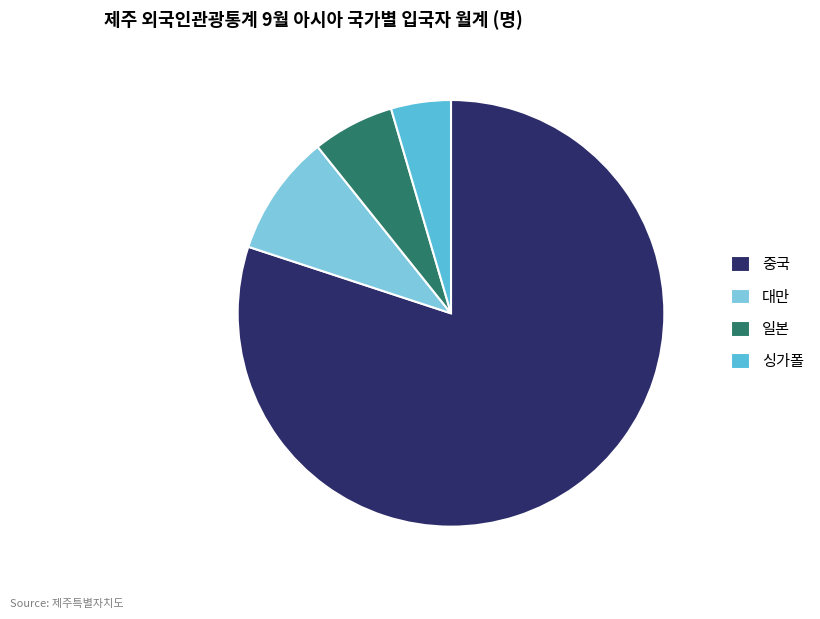

Do 대만 and 일본 together represent more than half of the pie?

No